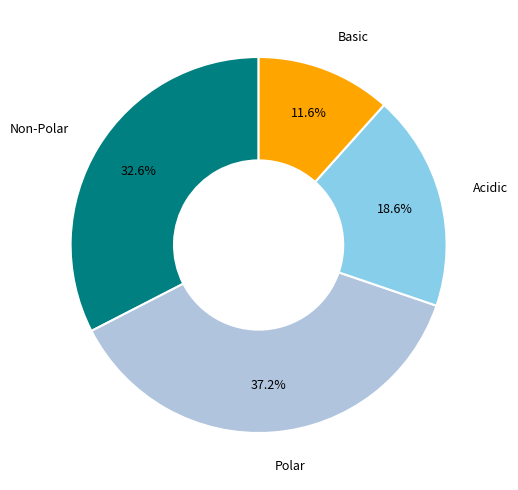

Does Acidic represent more than half of the total?

No